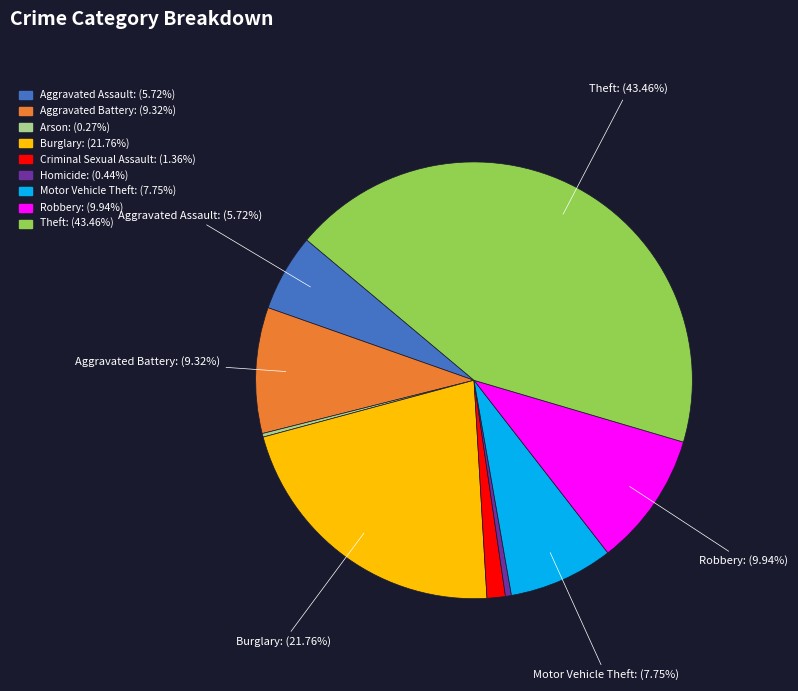

Is there any slice that represents more than half of the pie?

No